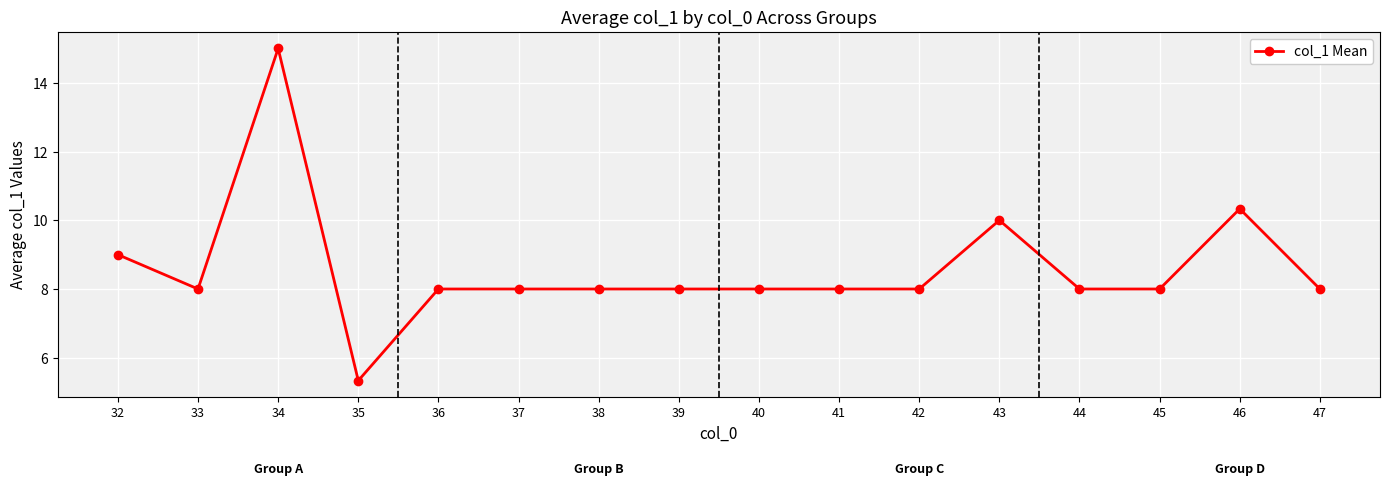

Where is the first local minimum?

33